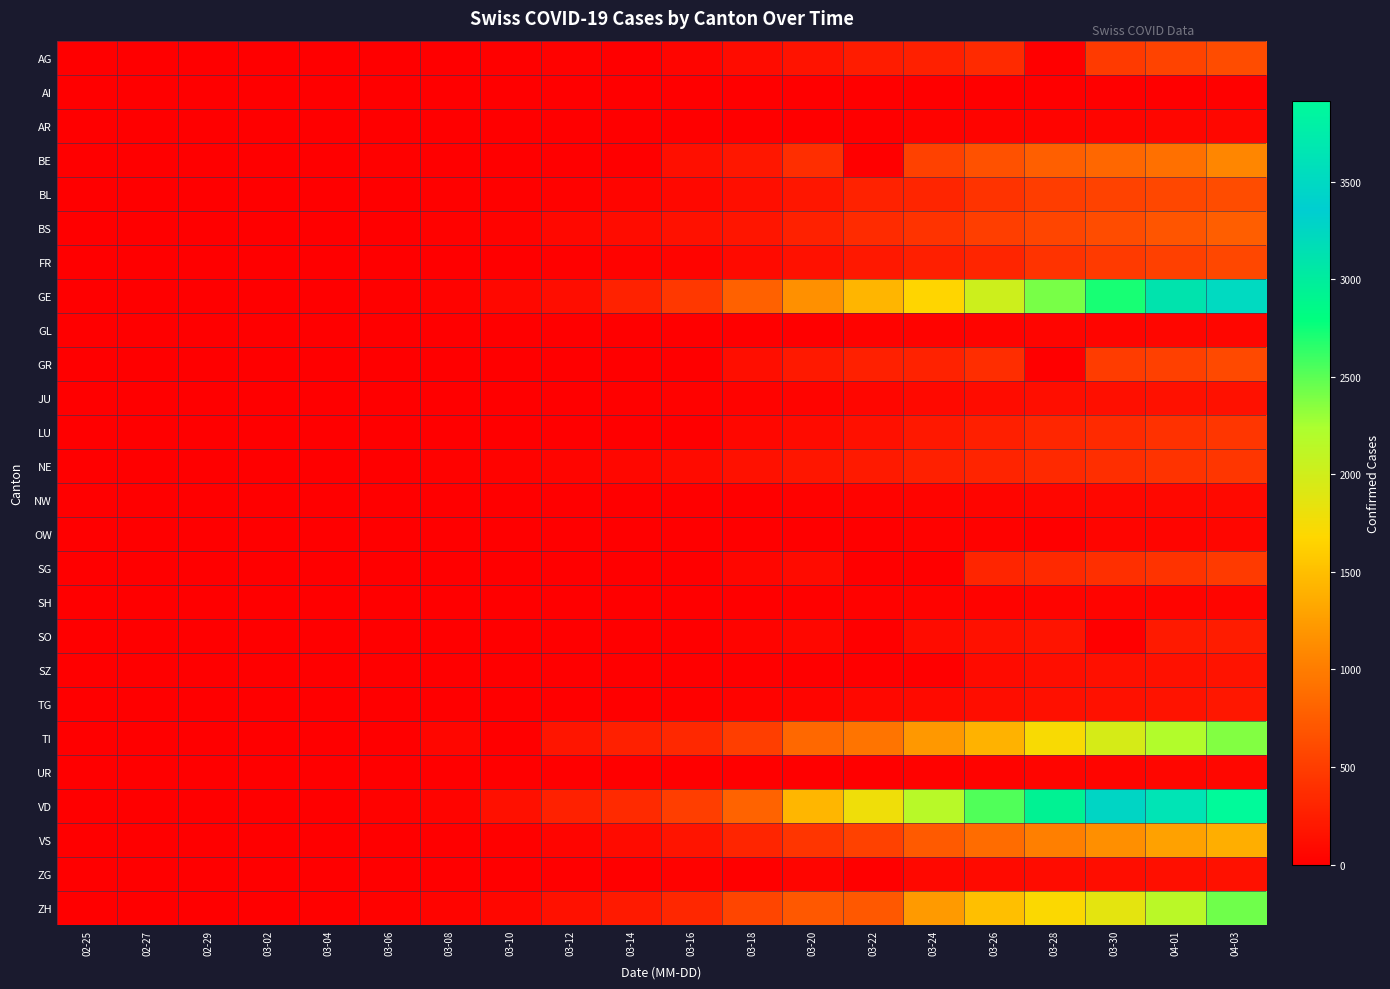

Which category has the highest value across all series?

04-03